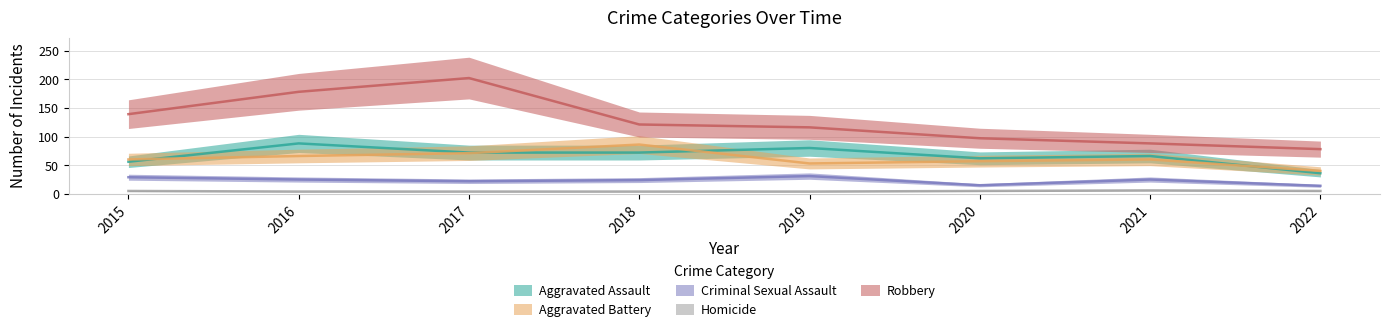

How many data points in Criminal Sexual Assault are above 25?

2